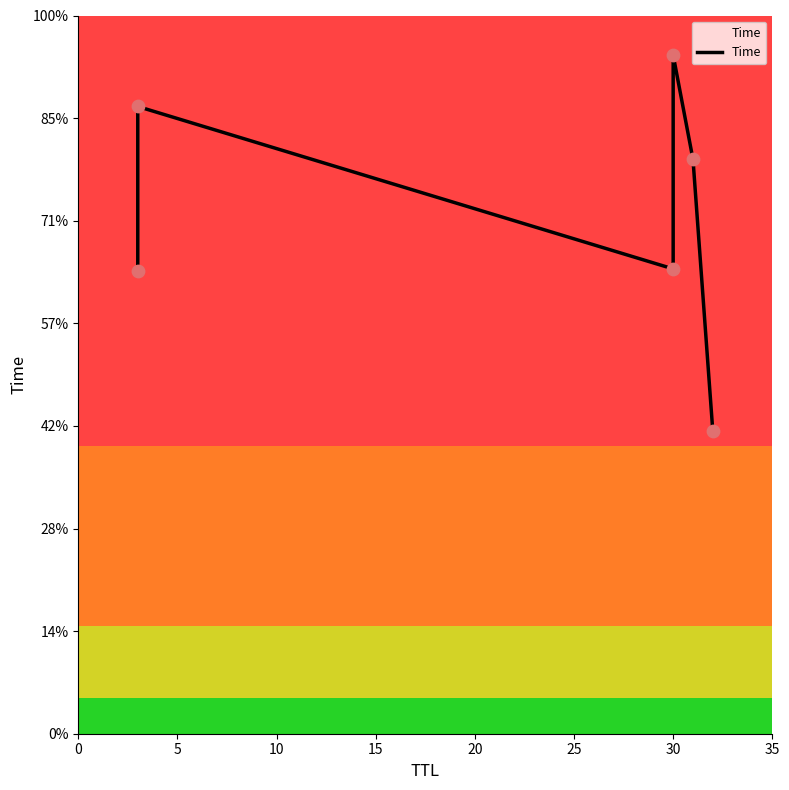

Approximately how many times larger is the value at 10 compared to 20?

0.8